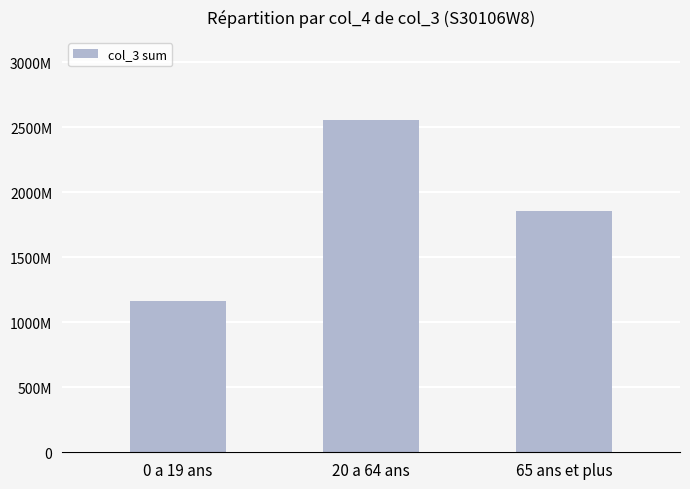

Are the bars grouped side by side (vs. stacked)?

No